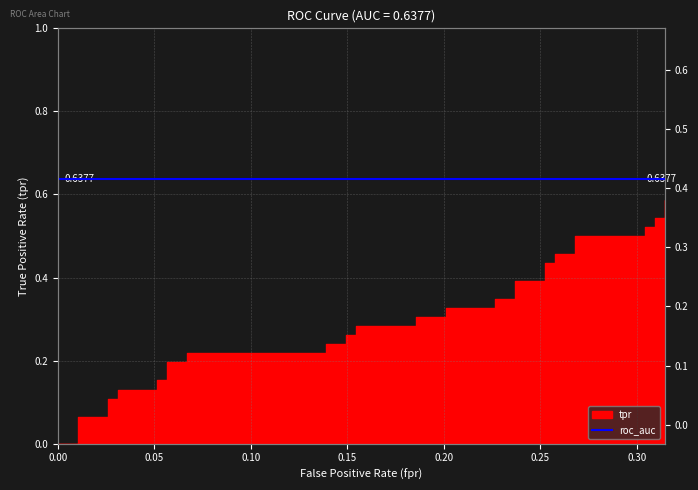

Reading left to right, what are all the values shown in this chart?

0.0	0.0	0.0	0.1	0.1	0.1	0.1	0.1	0.1	0.2	0.2	0.2	0.2	0.2	0.2	0.2	0.2	0.3	0.3	0.3	0.3	0.3	0.3	0.3	0.3	0.3	0.3	0.4	0.4	0.4	0.4	0.5	0.5	0.5	0.5	0.5	0.5	0.5	0.5	0.6